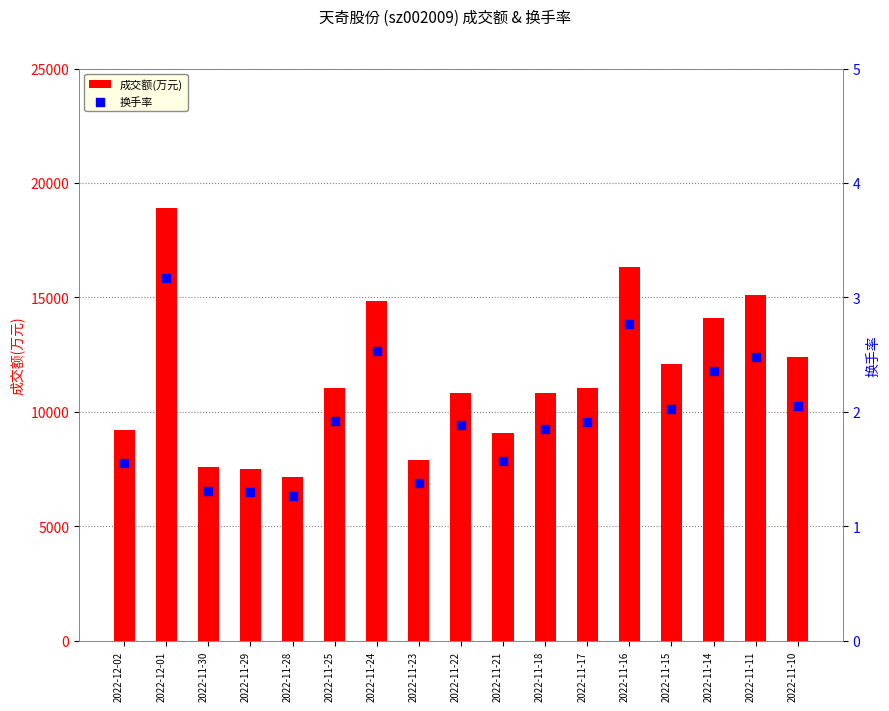

Is the value of 成交额(万元) at 2022-11-16 greater than the value of 换手率 at 2022-11-10?

Yes